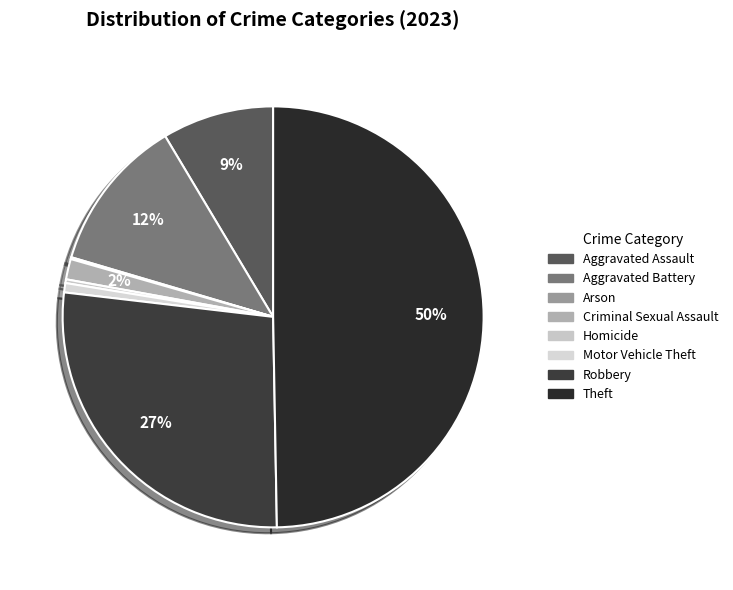

Approximately how many times larger is the value at Homicide compared to Criminal Sexual Assault?

0.2